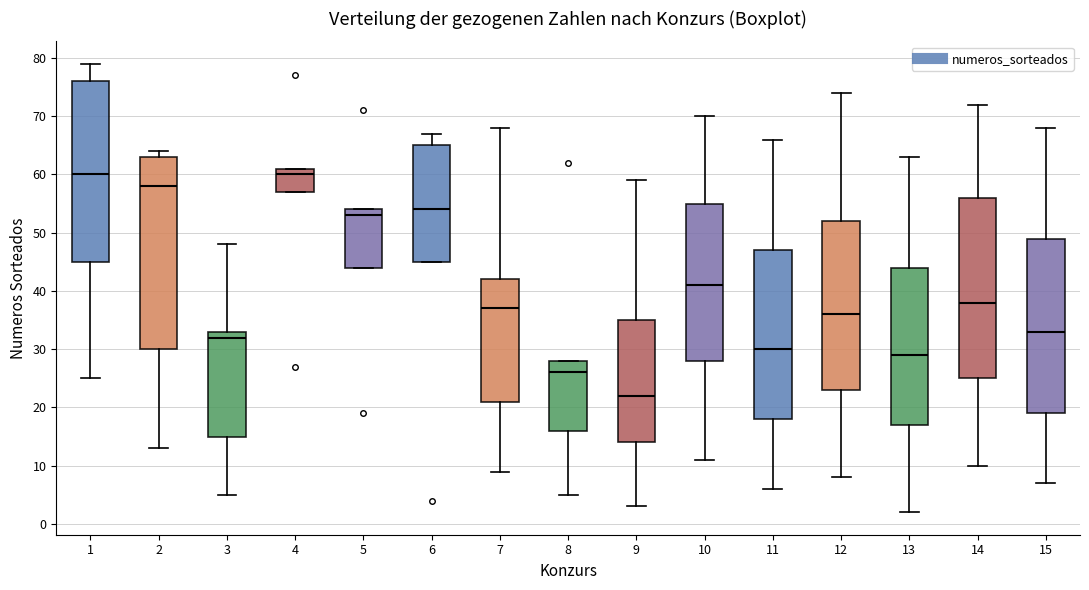

Reading left to right, read every box against the y-axis: the position of its median line, the range the box covers, and the ends of its whiskers. The values are not printed on the chart, so give them approximately, as read against the axis.

1: median 60, box 45 to 76, whiskers 25 to 79
2: median 58, box 30 to 63, whiskers 13 to 64
3: median 32, box 15 to 33, whiskers 5 to 48
4: median 60, box 57 to 61, whiskers 57 to 61
5: median 53, box 44 to 54, whiskers 44 to 54
6: median 54, box 45 to 65, whiskers 45 to 67
7: median 37, box 21 to 42, whiskers 9 to 68
8: median 26, box 16 to 28, whiskers 5 to 28
9: median 22, box 14 to 35, whiskers 3 to 59
10: median 41, box 28 to 55, whiskers 11 to 70
11: median 30, box 18 to 47, whiskers 6 to 66
12: median 36, box 23 to 52, whiskers 8 to 74
13: median 29, box 17 to 44, whiskers 2 to 63
14: median 38, box 25 to 56, whiskers 10 to 72
15: median 33, box 19 to 49, whiskers 7 to 68